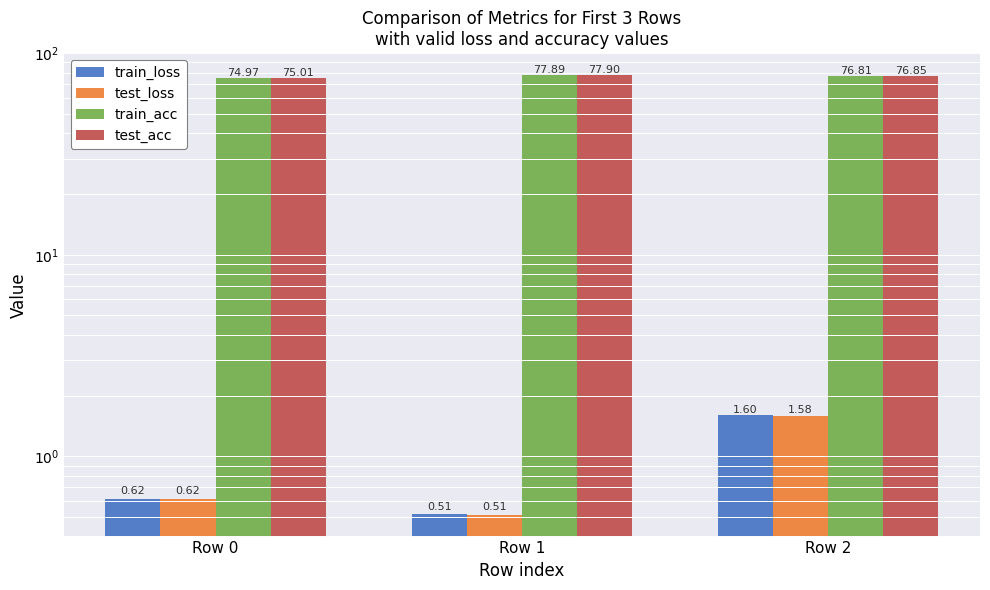

Reading left to right, list all the values displayed in this chart.

train_loss: Row 0=0.6	Row 1=0.5	Row 2=1.6
test_loss: Row 0=0.6	Row 1=0.5	Row 2=1.6
train_acc: Row 0=75.0	Row 1=77.9	Row 2=76.8
test_acc: Row 0=75.0	Row 1=77.9	Row 2=76.9